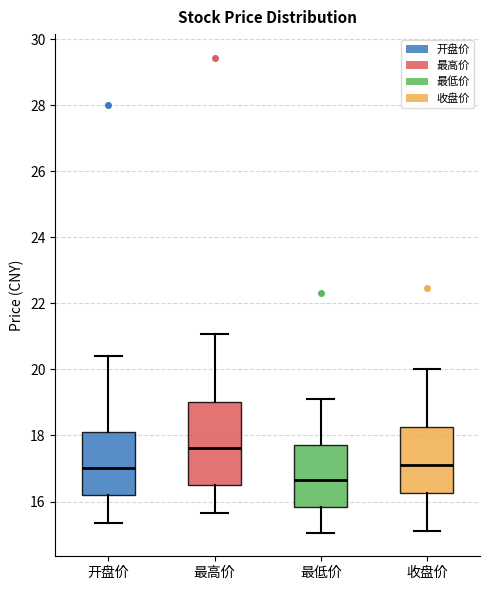

Reading left to right, transcribe this box plot: for each box, give where its median line is, the range the box spans, and where its two whiskers end, as read against the y-axis. The values are not printed on the chart, so give them approximately, as read against the axis.

开盘价: median 17.0, box 16.2 to 18.2, whiskers 15.4 to 20.4
最高价: median 17.6, box 16.4 to 19.0, whiskers 15.6 to 21.0
最低价: median 16.6, box 15.8 to 17.8, whiskers 15.0 to 19.2
收盘价: median 17.2, box 16.2 to 18.2, whiskers 15.2 to 20.0